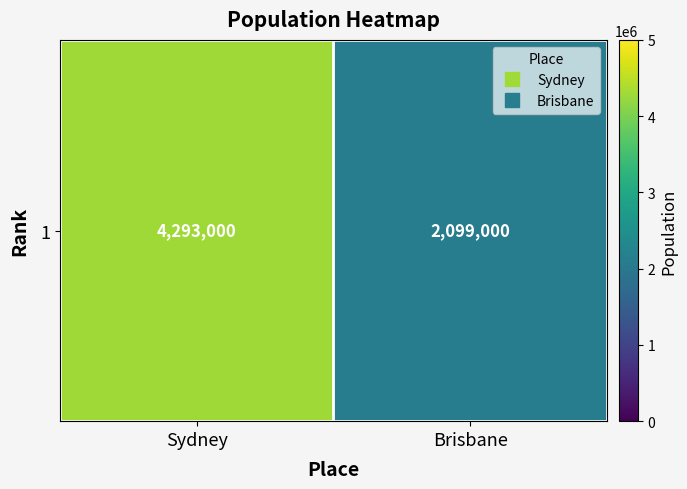

Approximately how many times larger is the value at Brisbane compared to Sydney?

0.5